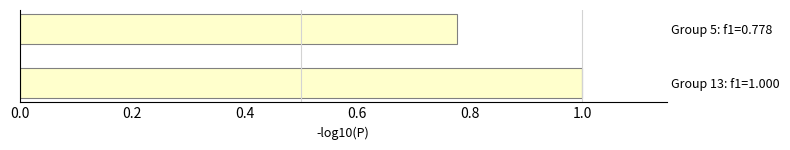

Where is the data nearest to the value 0?

Group 5: f1=0.778